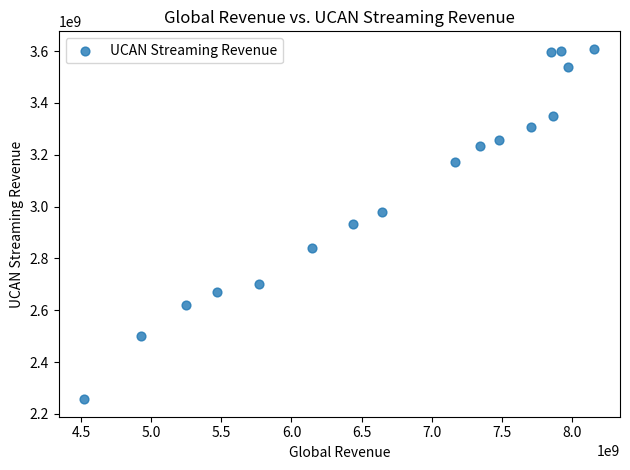

What is the range of Y values (max minus min)?

1351794000